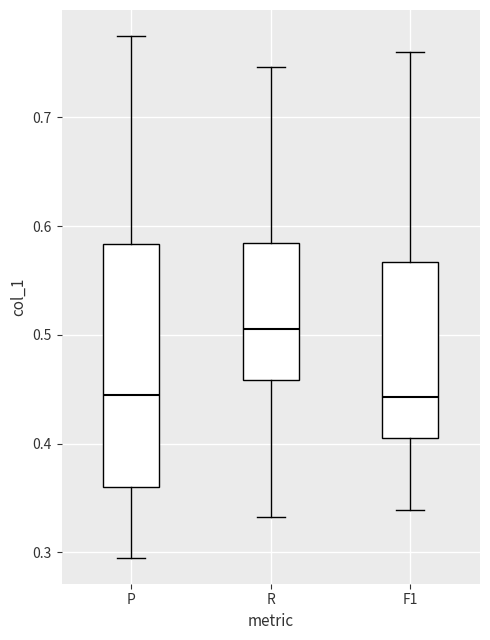

Reading left to right, read every box against the y-axis: the position of its median line, the range the box covers, and the ends of its whiskers. The values are not printed on the chart, so give them approximately, as read against the axis.

P: median 0.44, box 0.36 to 0.58, whiskers 0.30 to 0.77
R: median 0.51, box 0.46 to 0.58, whiskers 0.33 to 0.75
F1: median 0.44, box 0.40 to 0.57, whiskers 0.34 to 0.76